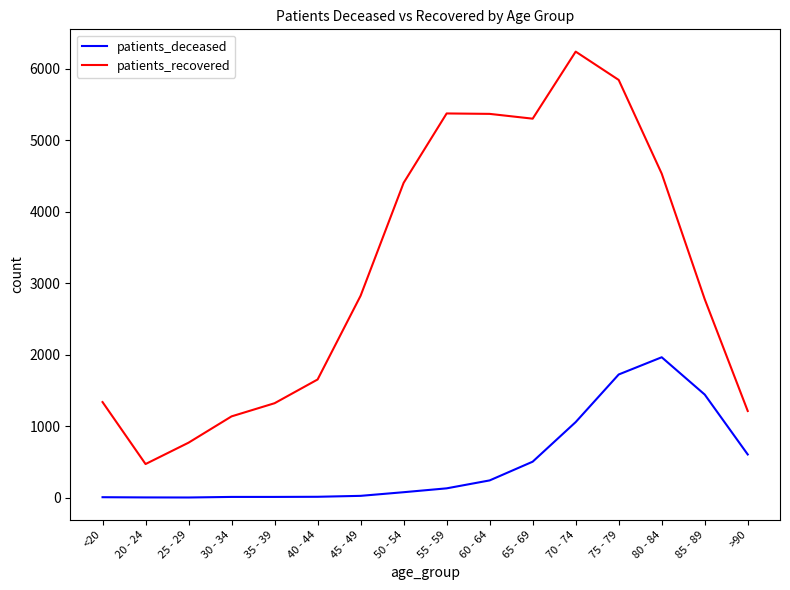

Does the chart have visible grid lines?

No